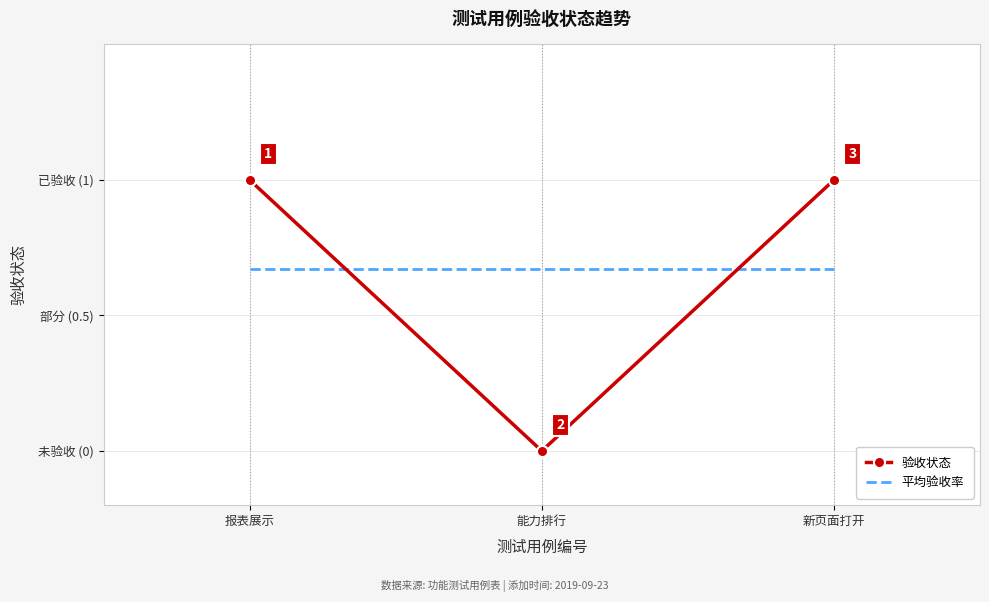

What is the label of the 1st point from the left?

报表展示